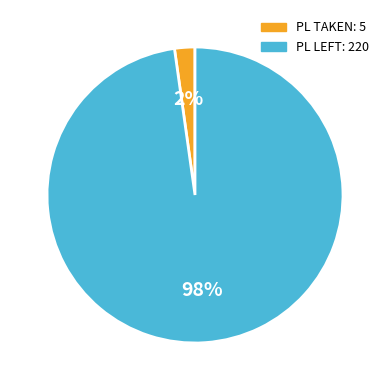

True or false: PL TAKEN accounts for 2% of the total.

True